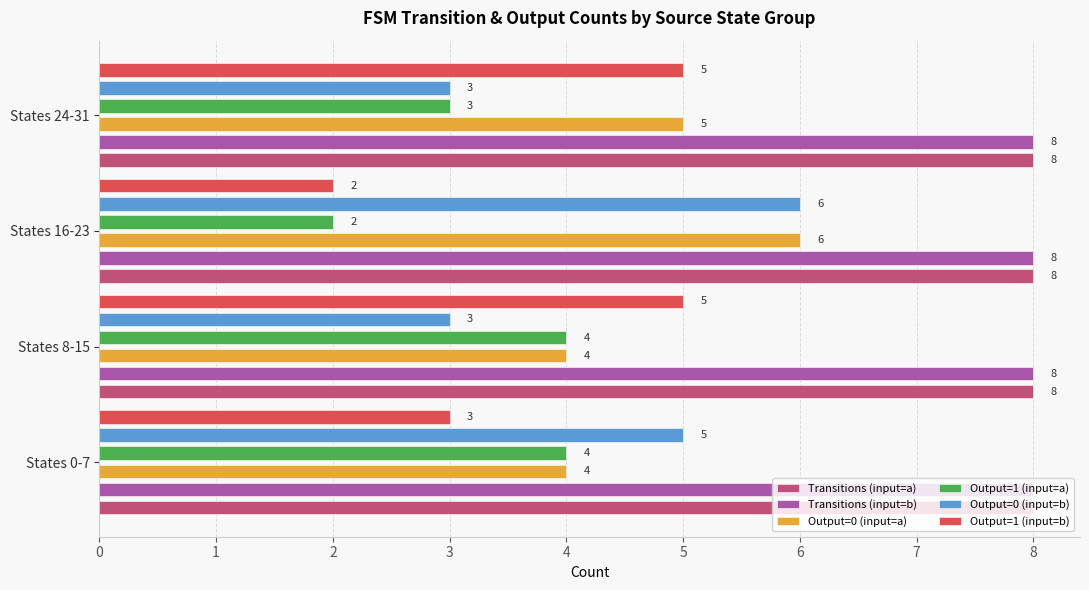

The value of Transitions (input=b) at 0 is 0.1. True or false?

False